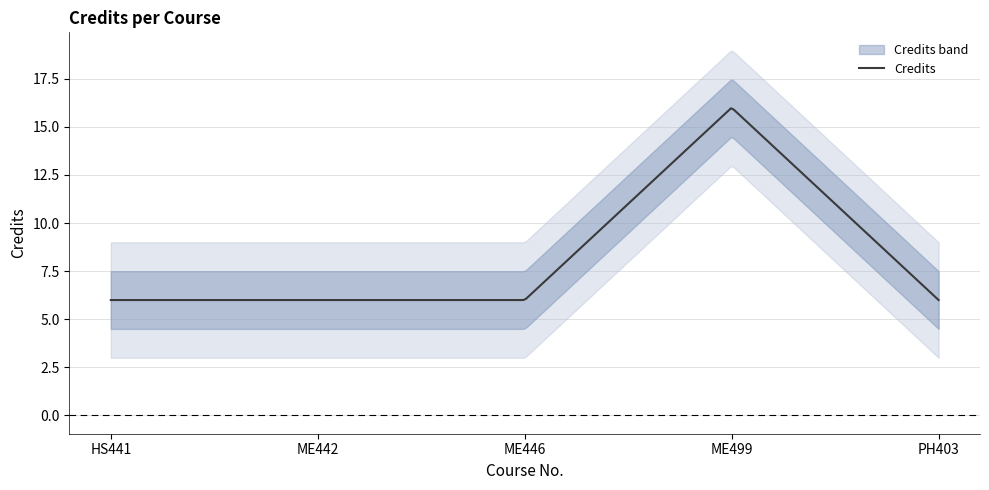

True or false: the data has more than 0 interior local peaks.

True